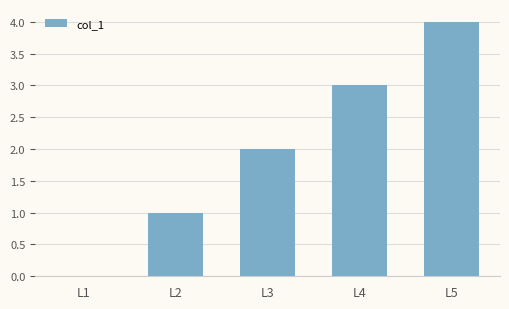

What is the sum of all values?

10